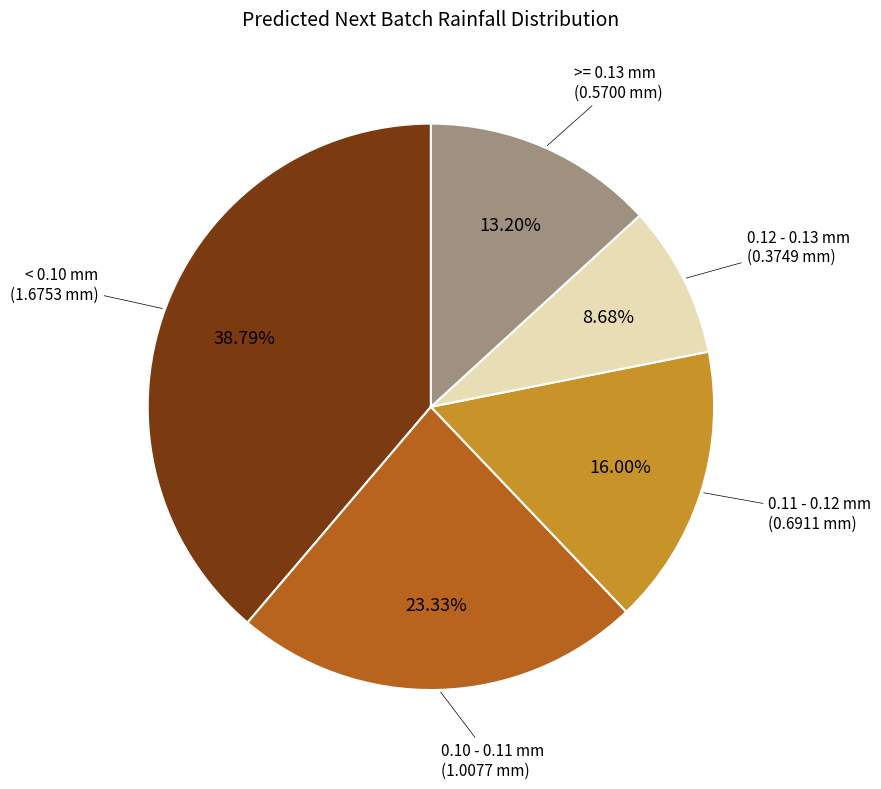

How many slices are in this pie chart?

5